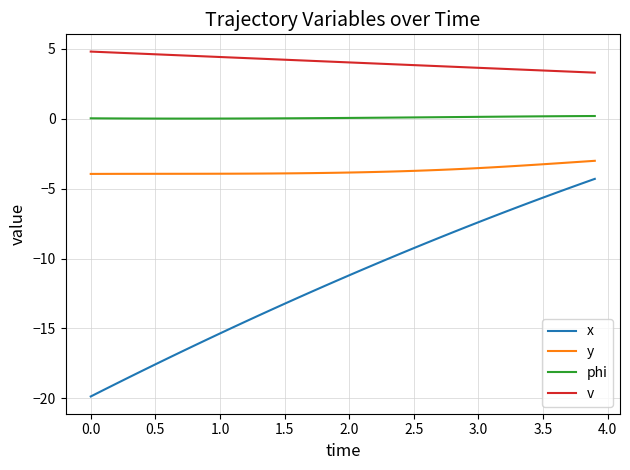

What is the lowest value of the v series?

3.3